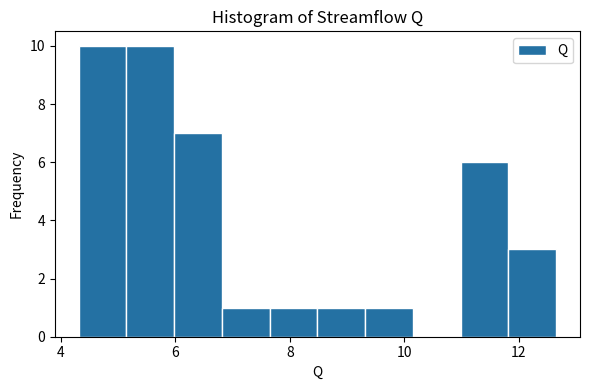

Reading left to right, transcribe this chart: for each bar, give the range it covers on the x-axis and its height. Neither the bar edges nor the heights are printed on the chart, so give them approximately, as read against the axes.

4.4 to 5.2: 10
5.2 to 6.0: 10
6.0 to 6.8: 7
6.8 to 7.6: 1
7.6 to 8.4: 1
8.4 to 9.4: 1
9.4 to 10.2: 1
10.2 to 11.0: 0
11.0 to 11.8: 6
11.8 to 12.6: 3